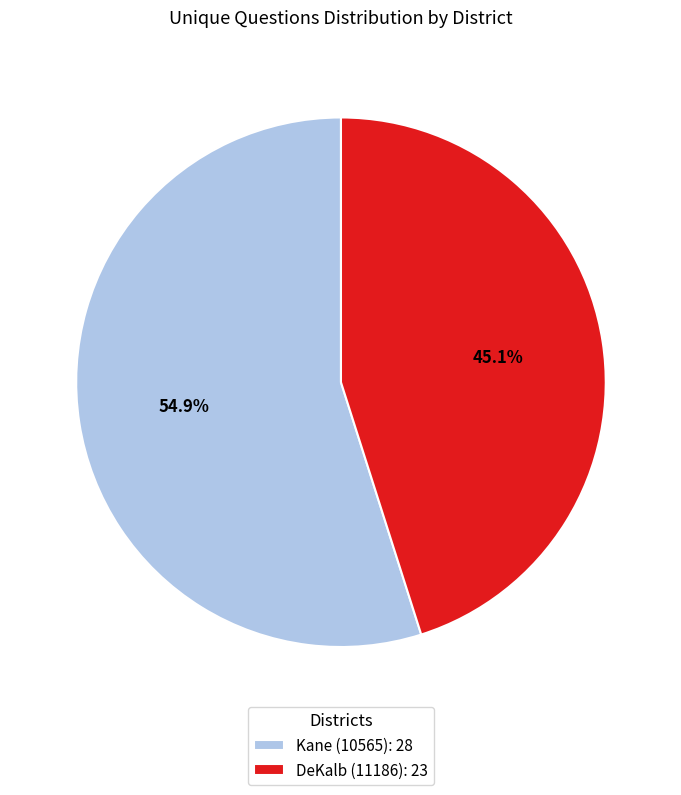

What is the ratio of the value at DeKalb (11186) to the value at Kane (10565)?

0.8